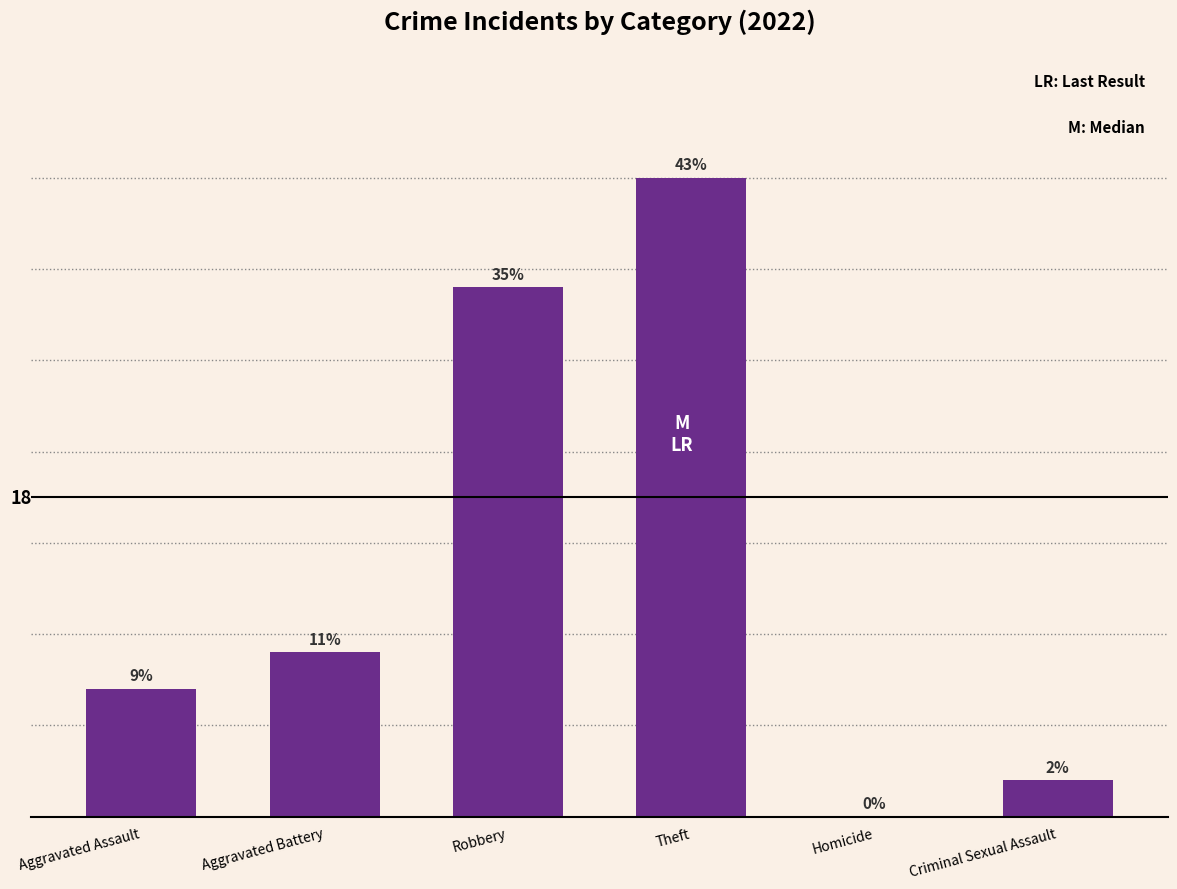

Which label corresponds to the largest value in the chart?

Theft